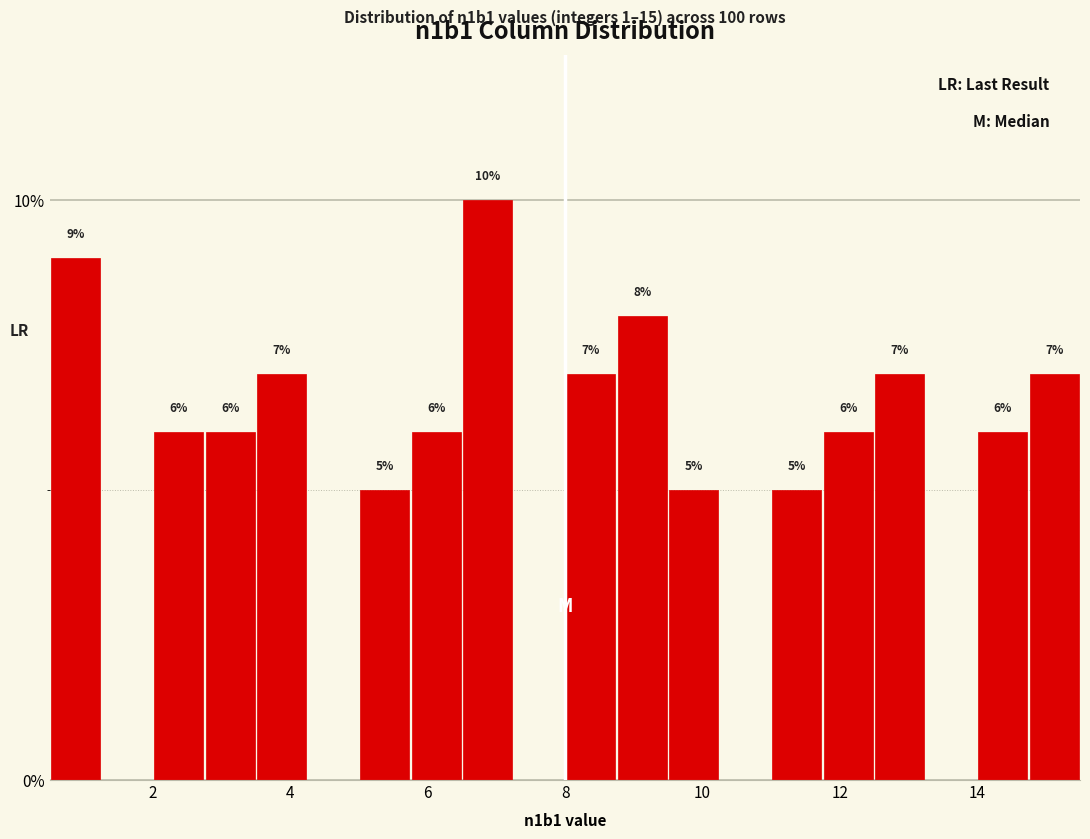

Read against the x-axis, roughly where is the centre of the tallest bar?

6.8